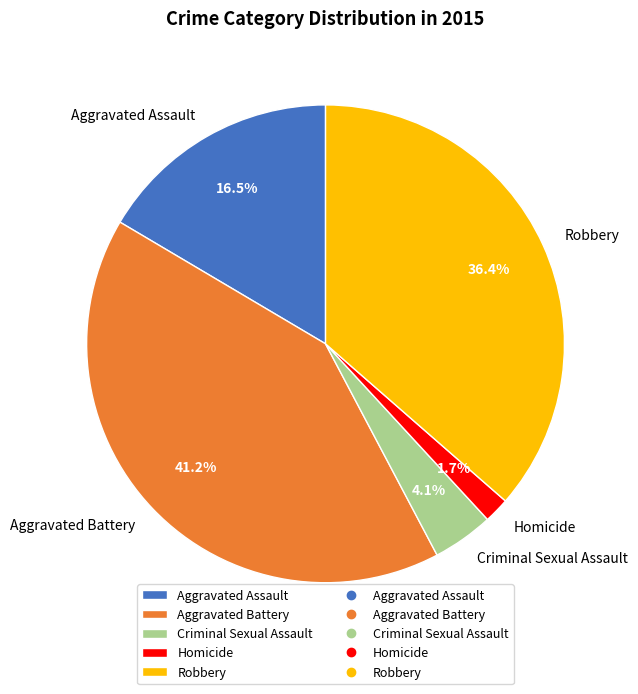

What is the total percentage of Robbery and Criminal Sexual Assault?

40.5%